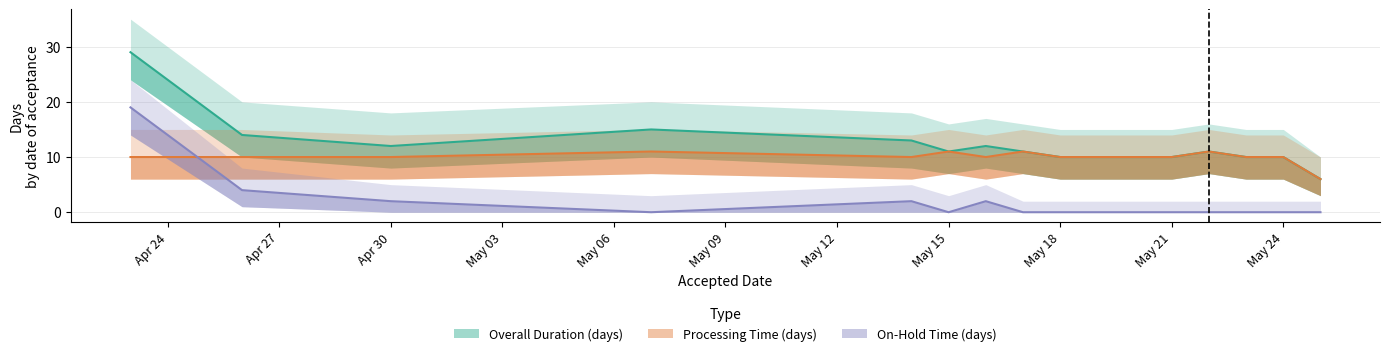

How many interior local valleys does the On-Hold Time (days) series have?

2